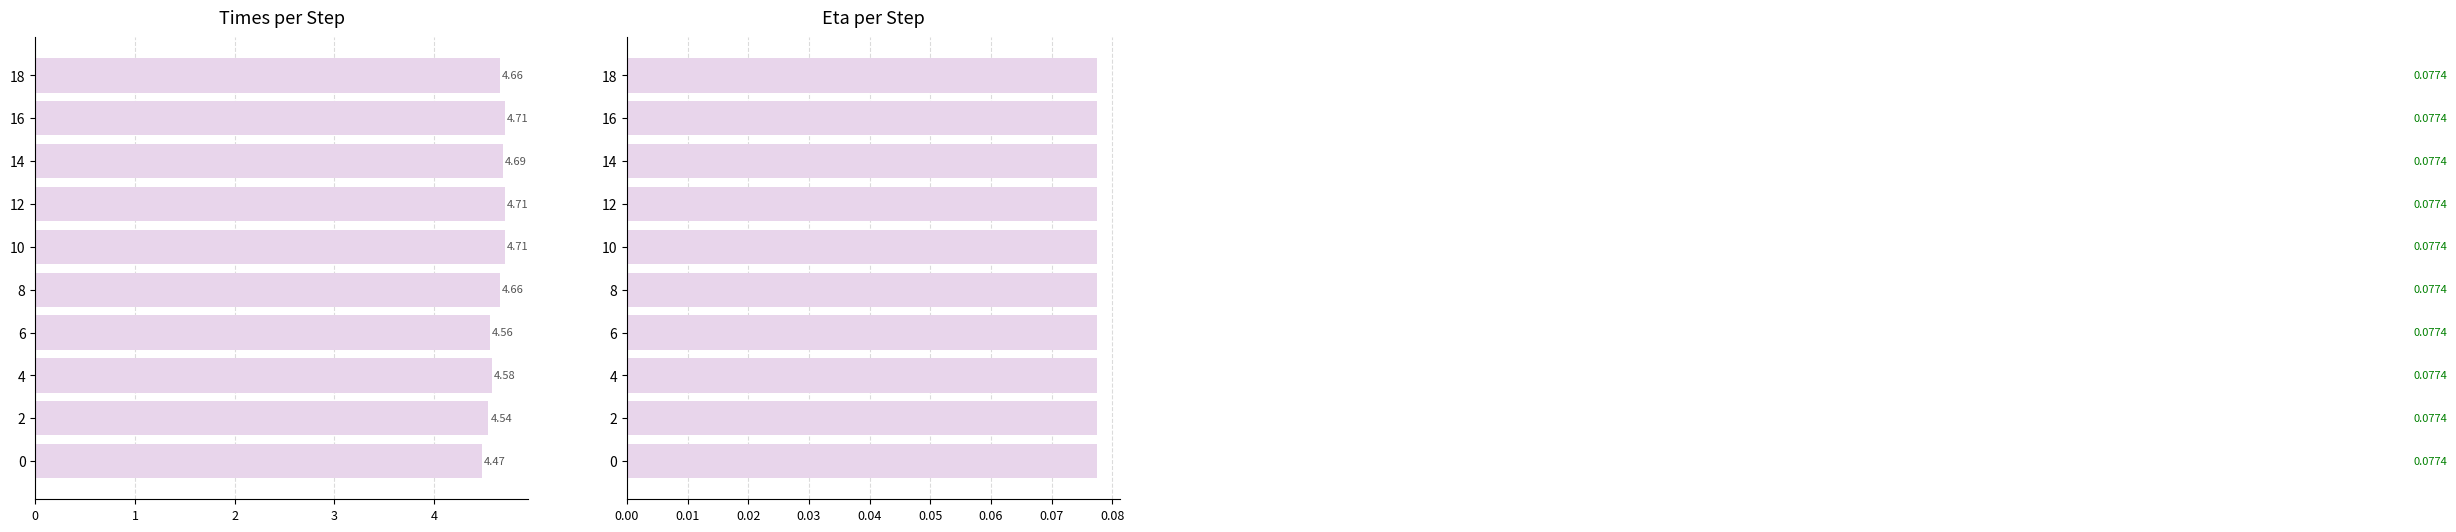

What is the highest value of the times series?

4.7